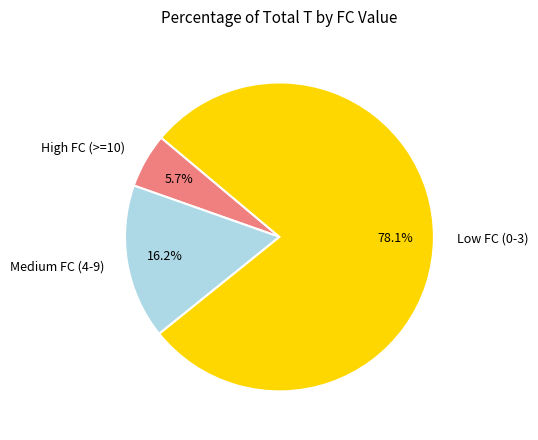

Count the number of slices in the pie.

3